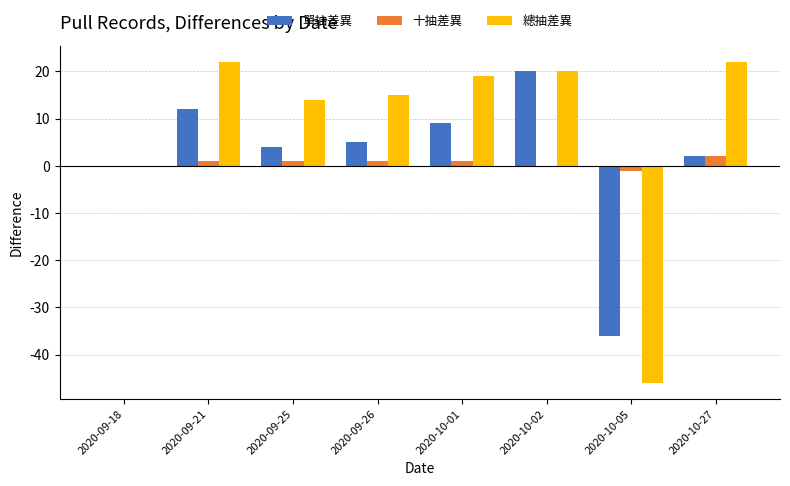

True or false: 單抽差異 has a value of 21 at 2020-09-21.

False